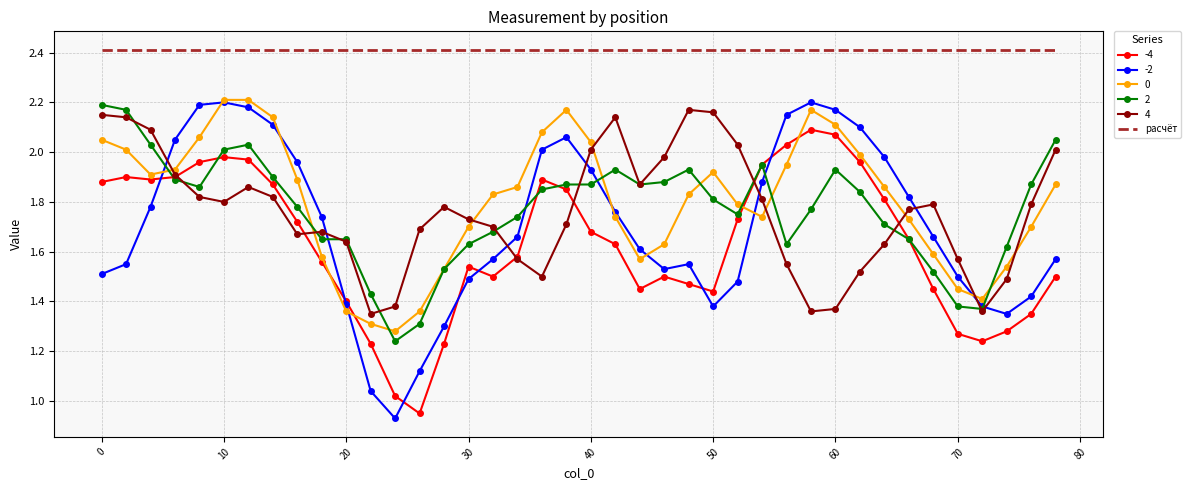

What are all the series names shown in the legend?

-4, -2, 0, 2, 4, расчёт